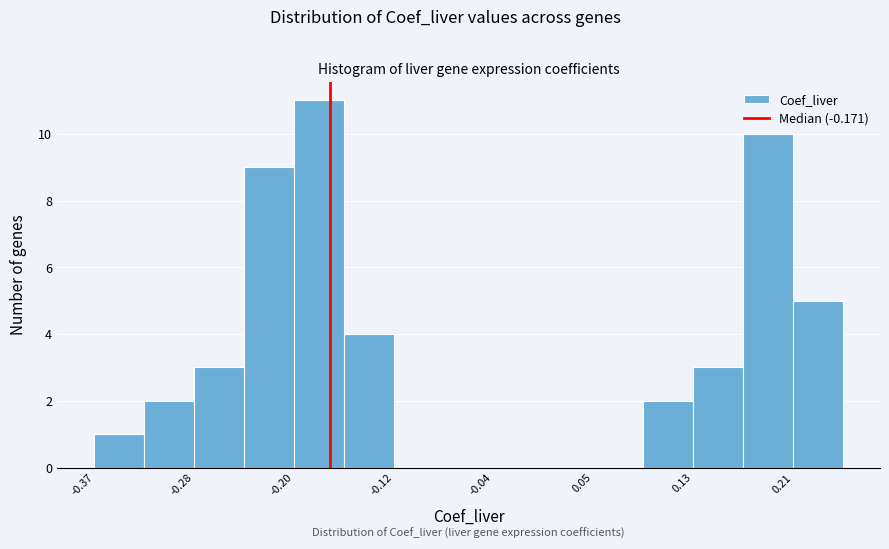

Reading left to right, transcribe this chart: for each bar, give the range it covers on the x-axis and its height. Neither the bar edges nor the heights are printed on the chart, so give them approximately, as read against the axes.

-0.37 to -0.33: 1
-0.33 to -0.28: 2
-0.28 to -0.24: 3
-0.24 to -0.20: 9
-0.20 to -0.16: 11
-0.16 to -0.12: 4
-0.12 to -0.08: 0
-0.08 to -0.04: 0
-0.04 to 0.01: 0
0.01 to 0.05: 0
0.05 to 0.09: 0
0.09 to 0.13: 2
0.13 to 0.17: 3
0.17 to 0.21: 10
0.21 to 0.26: 5